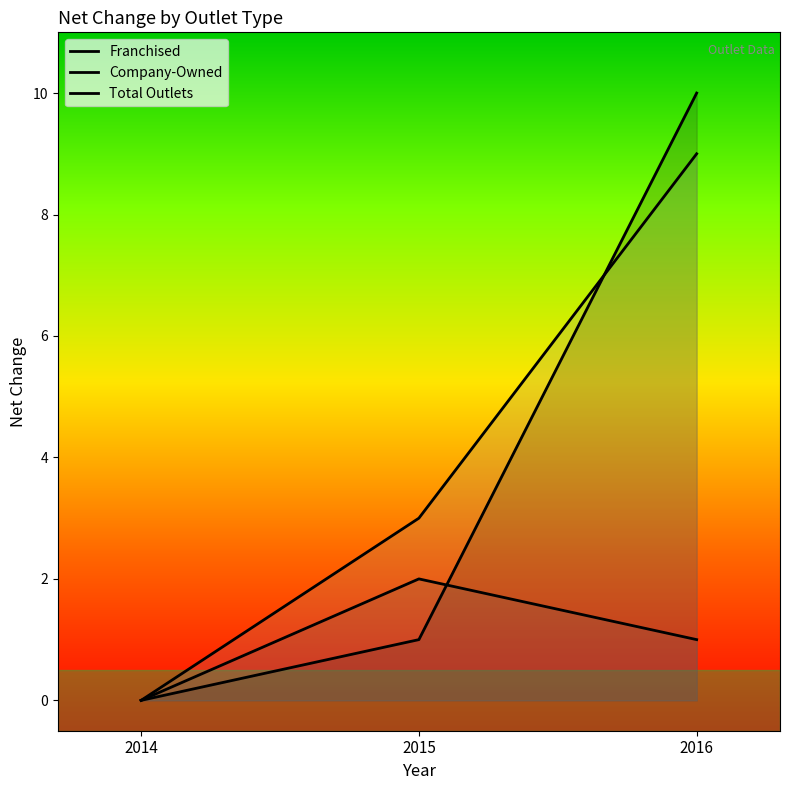

What is the spread (max minus min) of values at 2015?

2